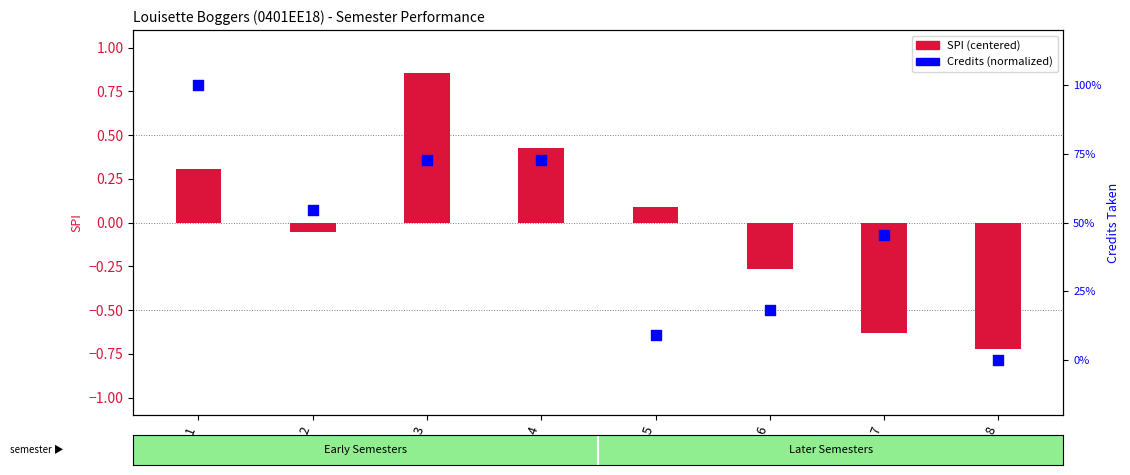

What are all the series names shown in the legend?

SPI (centered), Credits (normalized)